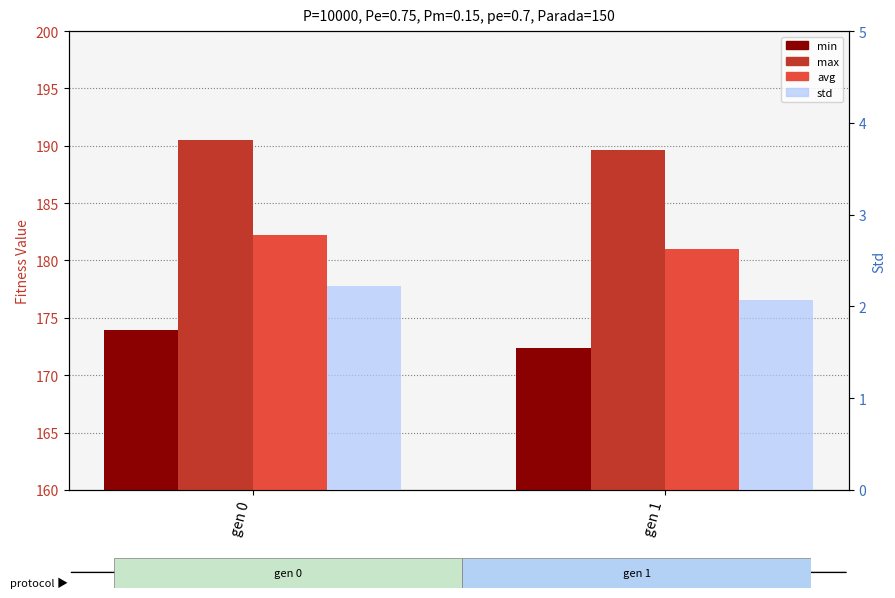

What is the highest value of the min series?

173.9